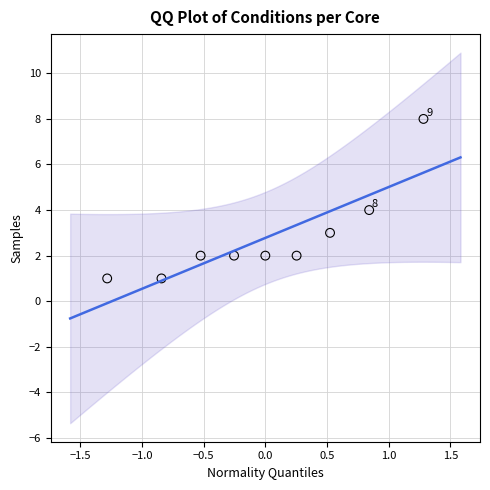

What is the range of Y values (max minus min)?

7